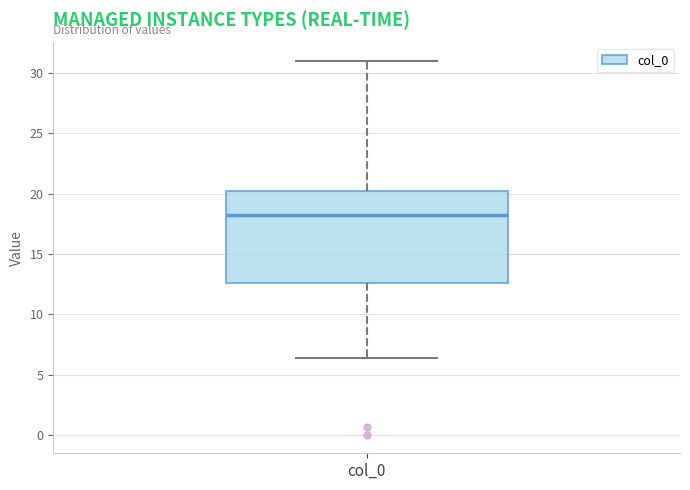

Where is the lower edge of the box for col_0 on the y-axis? The values are not printed on the chart, so give them approximately, as read against the axis.

12.5